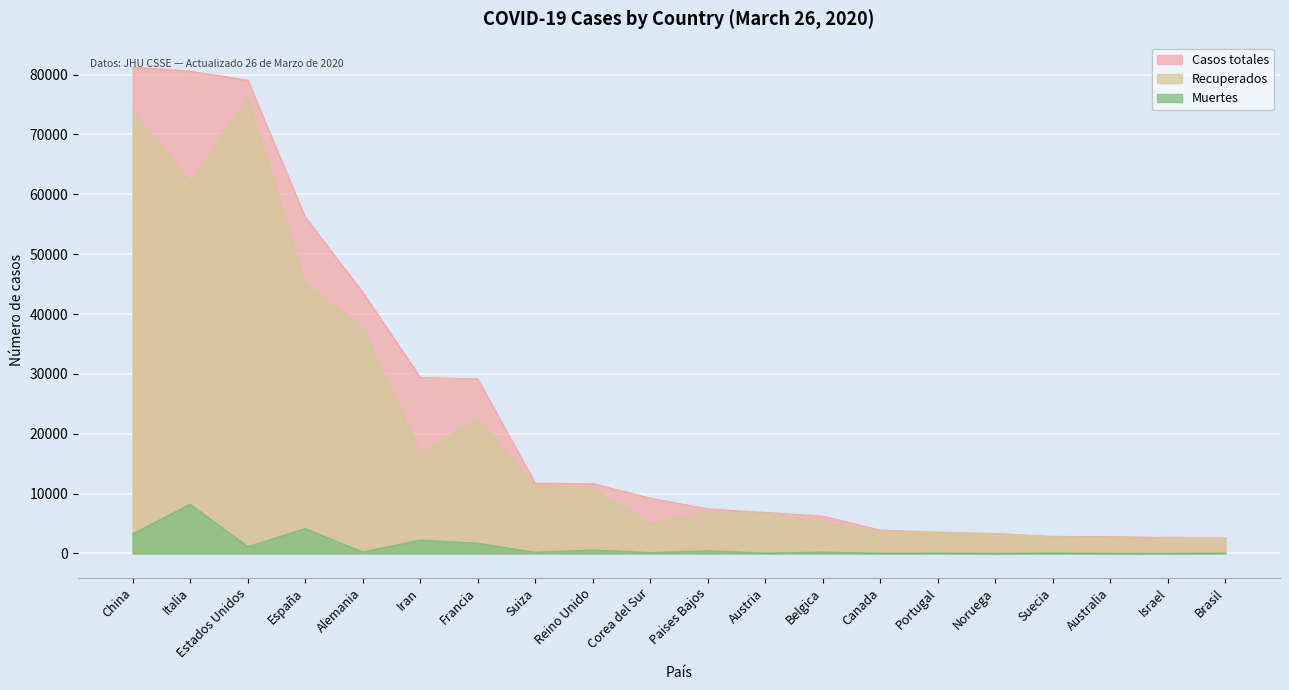

Is it true that Casos totales equals 5652 at Canada?

False